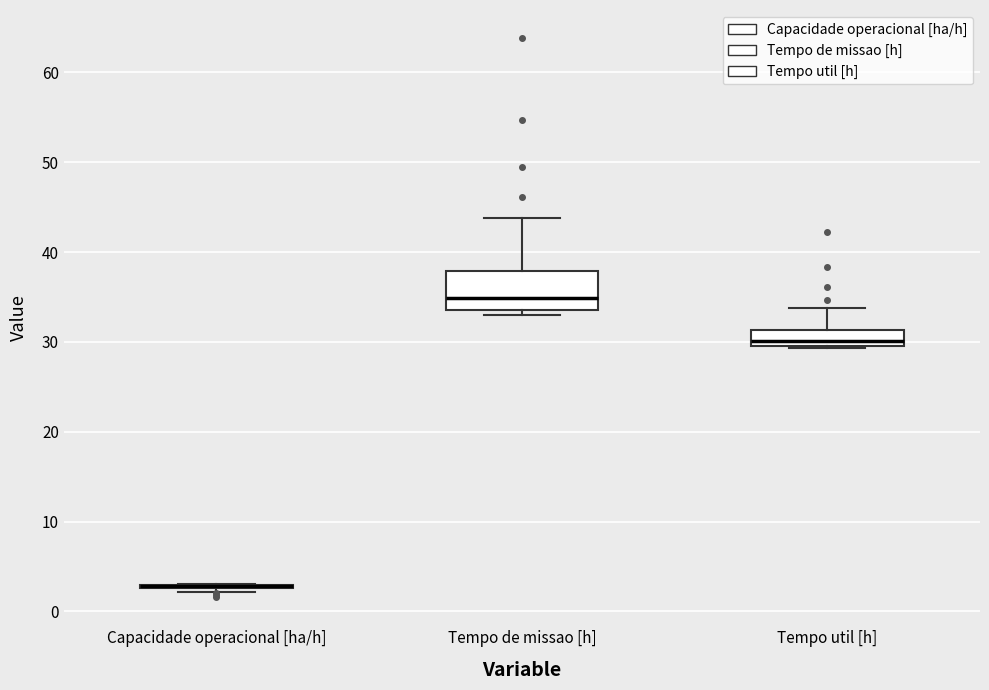

Reading left to right, read every box against the y-axis: the position of its median line, the range the box covers, and the ends of its whiskers. The values are not printed on the chart, so give them approximately, as read against the axis.

Capacidade operacional [ha/h]: box collapsed to a line at 3, whiskers 2 to 3
Tempo de missao [h]: median 35, box 34 to 38, whiskers 33 to 44
Tempo util [h]: median 30 (just above the box's lower edge), box 30 to 31, whiskers 29 to 34